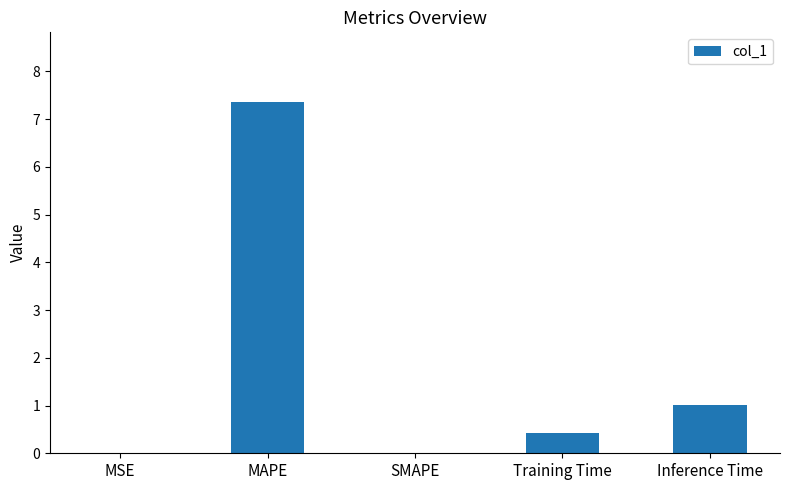

What is the sum of all values?

8.8